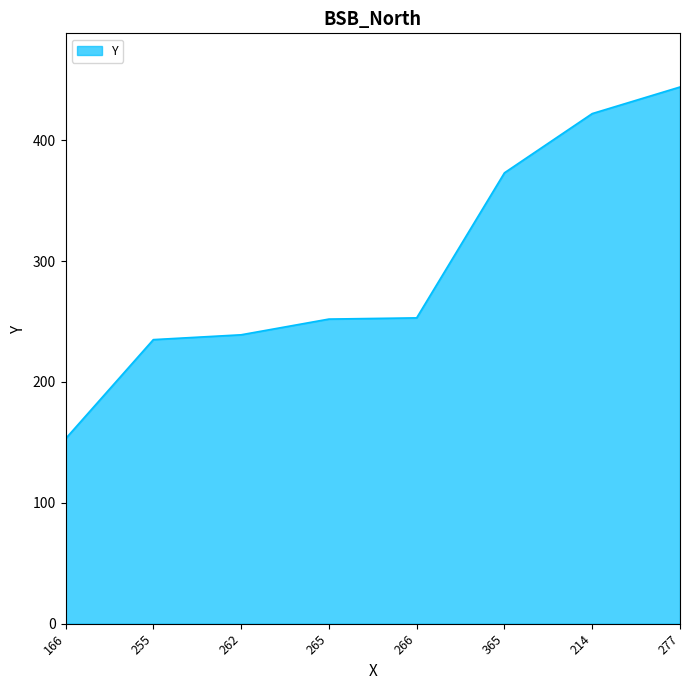

The chart shows a value of 363 at 266. True or false?

False